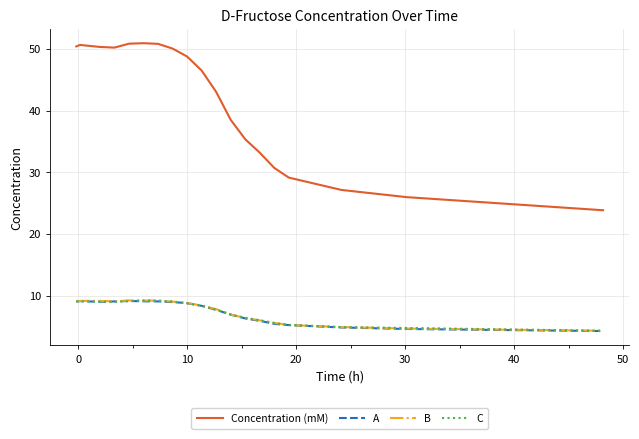

What is the lowest value of the B series?

4.3